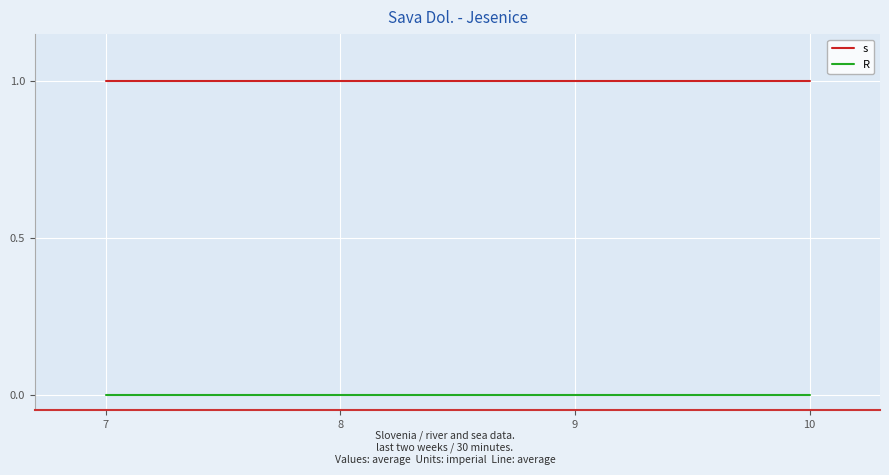

Rank the series at 7 from lowest to highest value.

R, s